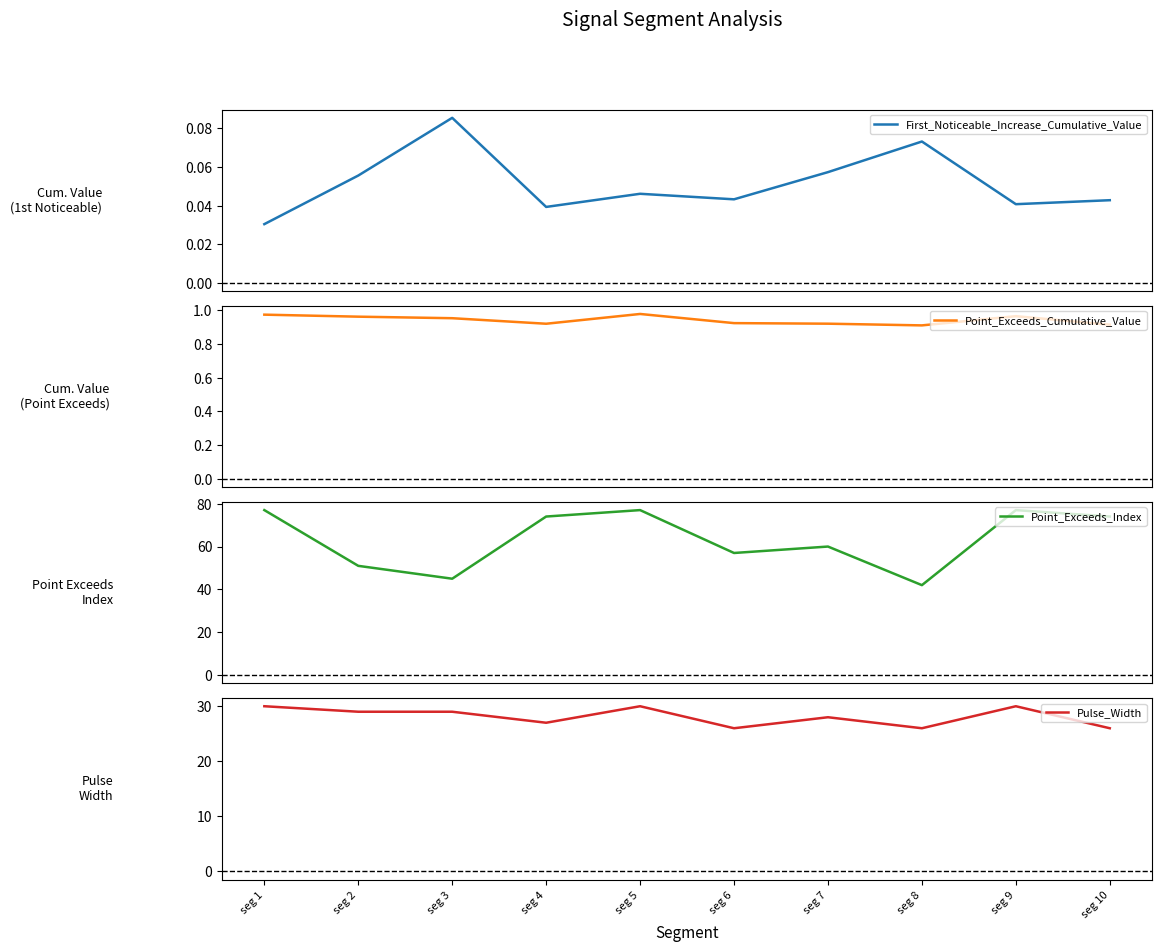

Reading left to right, extract all data points from this chart.

First_Noticeable_Increase_Cumulative_Value: 0.0	0.1	0.1	0.0	0.0	0.0	0.1	0.1	0.0	0.0
Point_Exceeds_Cumulative_Value: 1.0	1.0	1.0	0.9	1.0	0.9	0.9	0.9	1.0	0.9
Point_Exceeds_Index: 77.0	51.0	45.0	74.0	77.0	57.0	60.0	42.0	77.0	74.0
Pulse_Width: 30.0	29.0	29.0	27.0	30.0	26.0	28.0	26.0	30.0	26.0